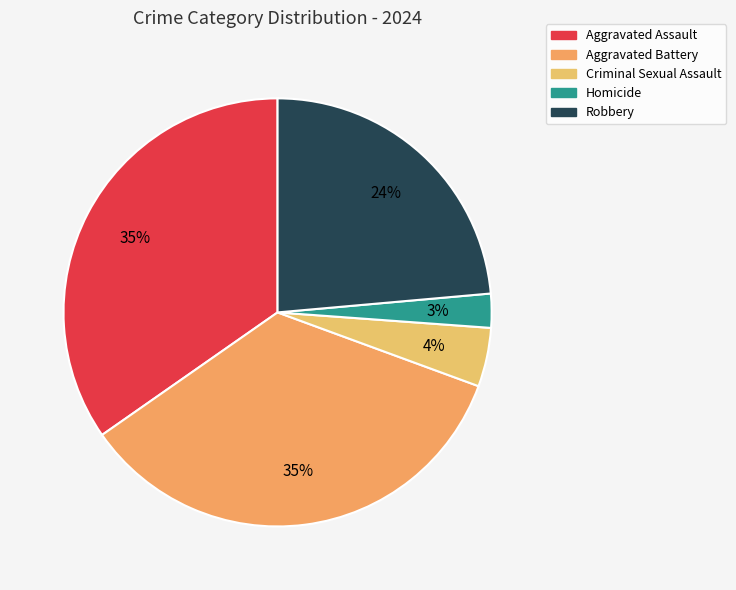

Which has a higher value, Aggravated Assault or Criminal Sexual Assault?

Aggravated Assault